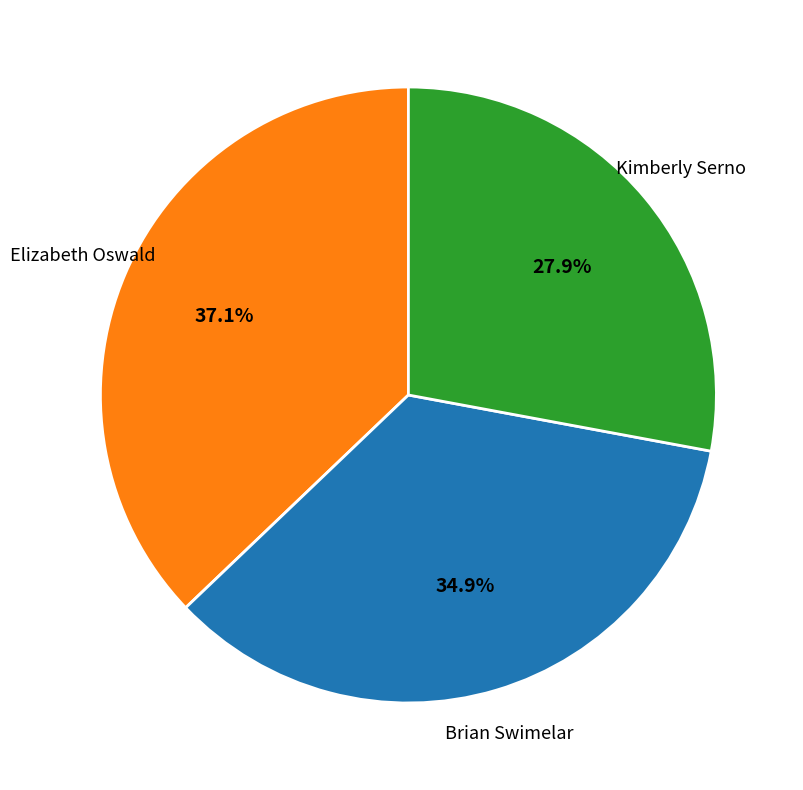

Does any single category account for the majority?

No